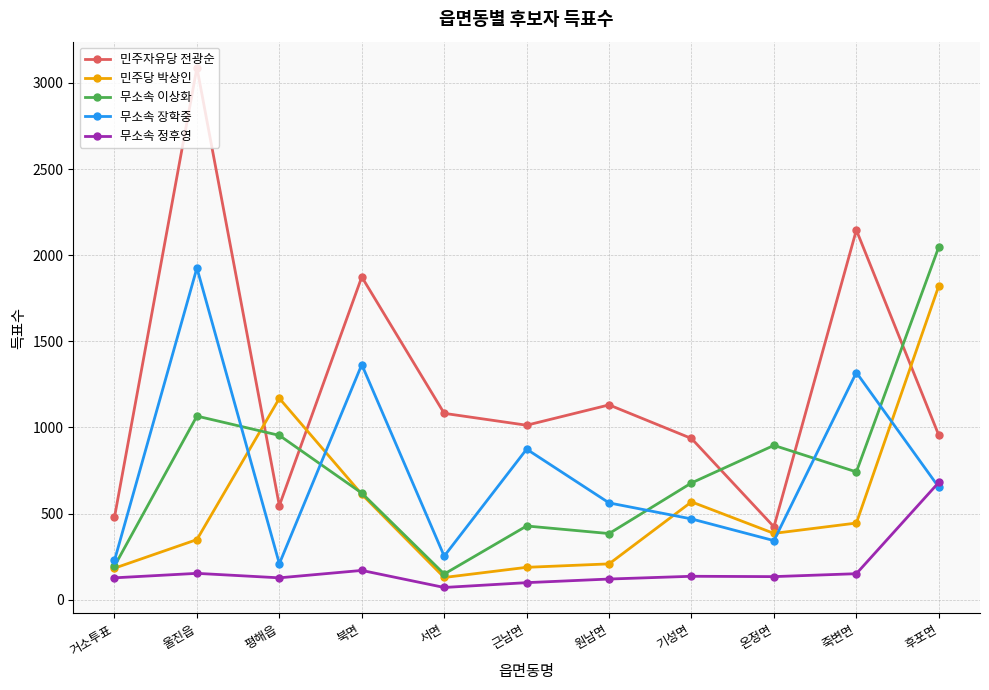

True or false: 민주자유당 전광순 and 무소속 이상화 cross at least once.

True